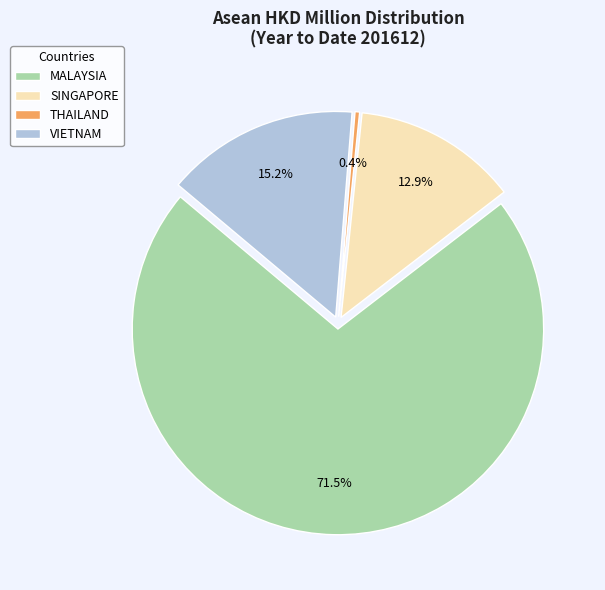

Is the sum of THAILAND and SINGAPORE greater than half?

No